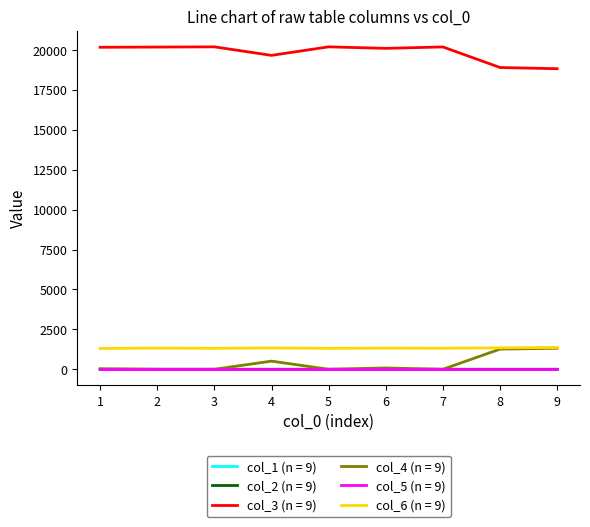

True or false: col_3 (n = 9) and col_5 (n = 9) intersect in this chart.

False